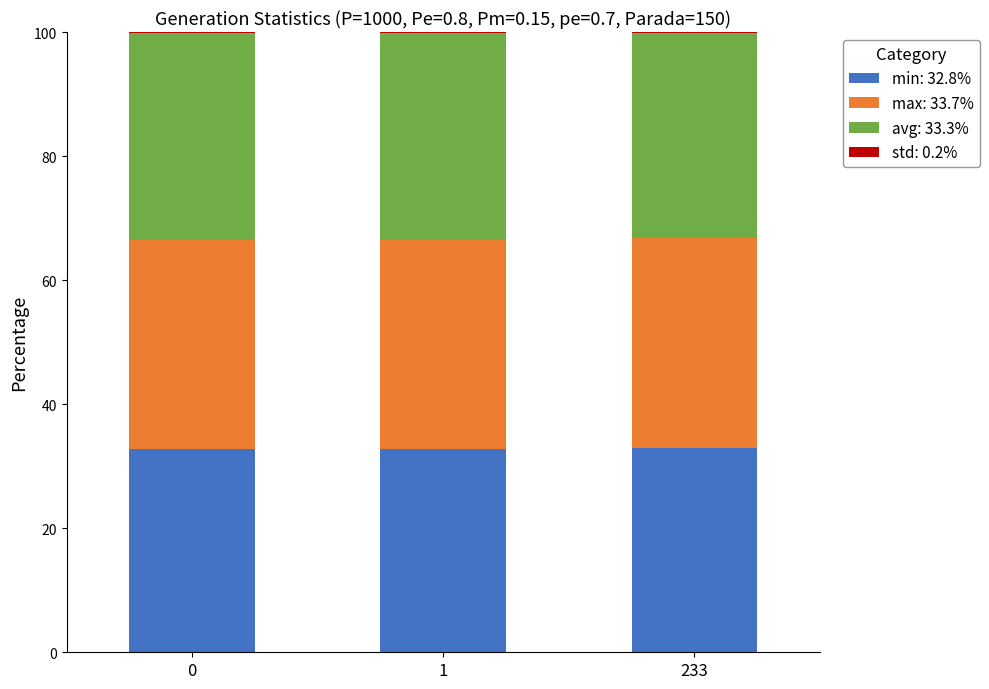

Are the bars horizontal?

No